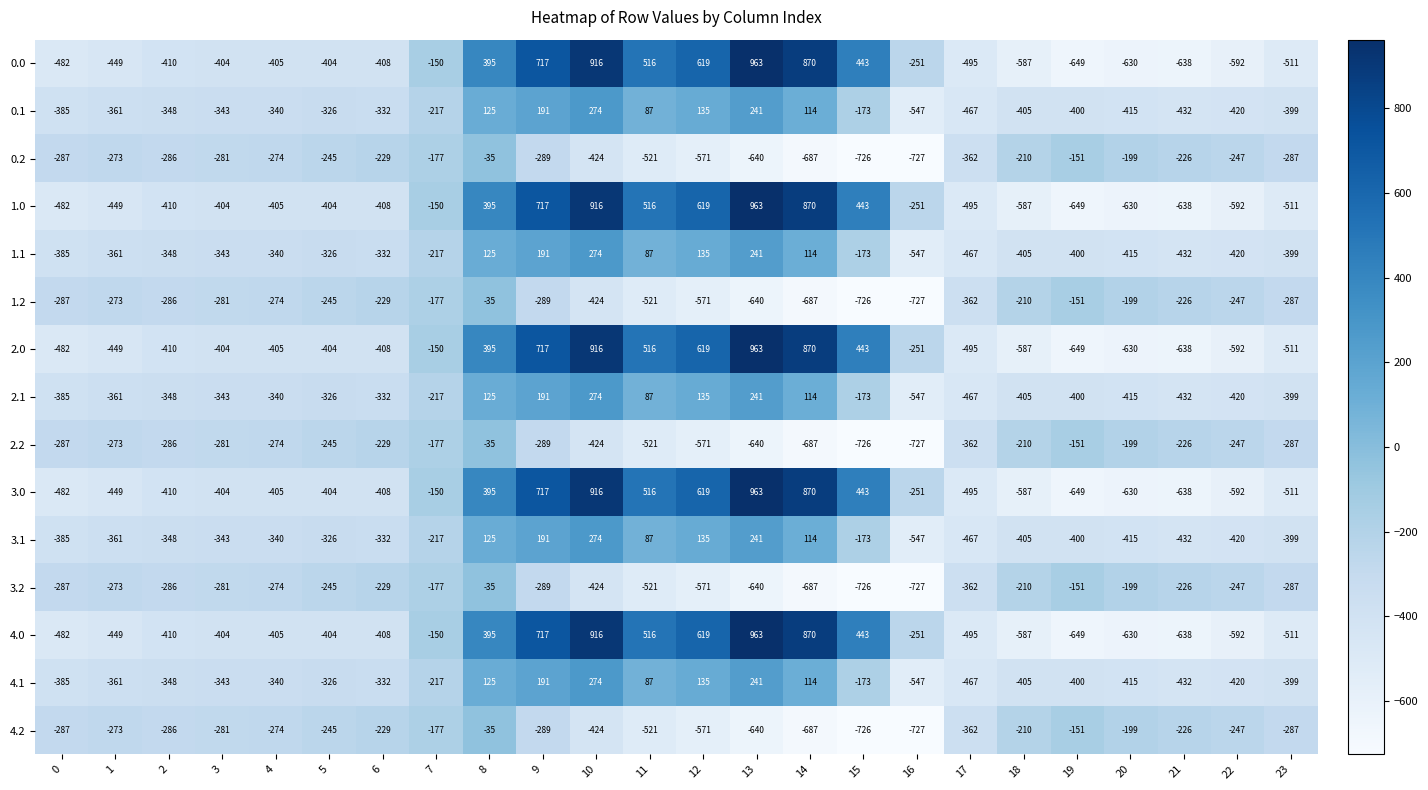

Is it true that 1.2 equals -139 at 21?

False